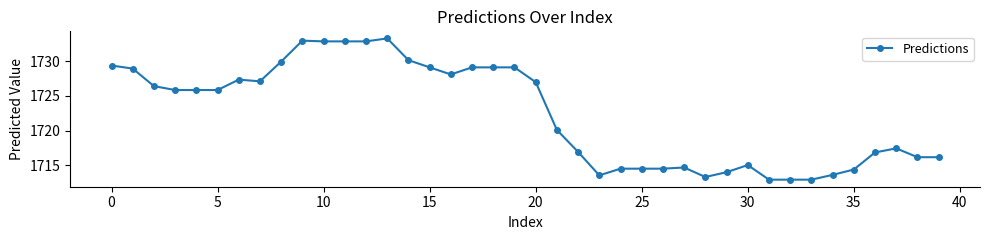

What is the value of the 24th point from the left?

1713.5